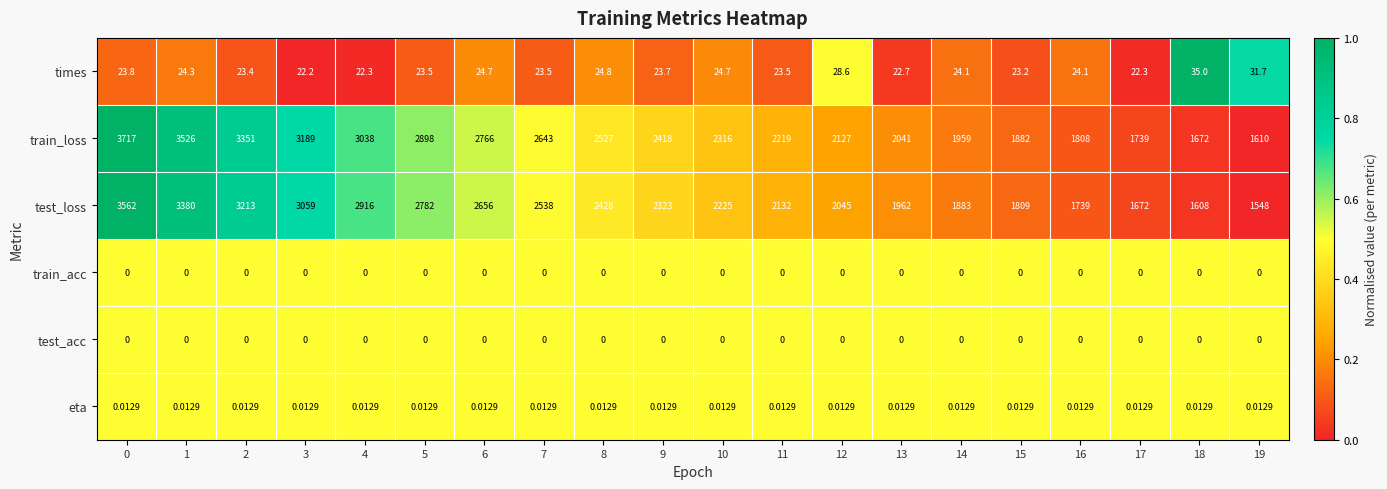

Is the value of test_acc at 2 greater than the value of test_loss at 0?

No